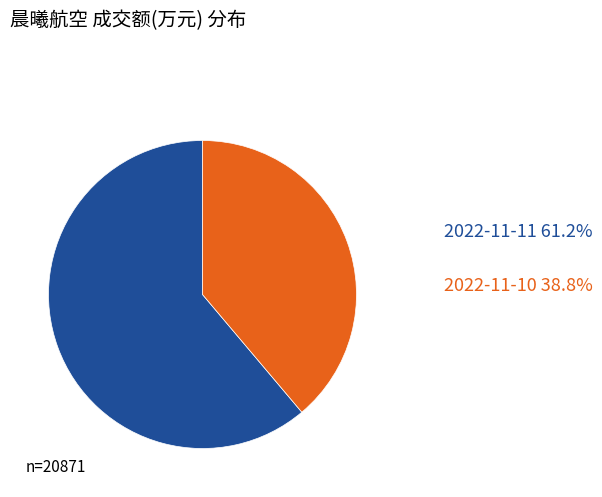

Is there a majority slice in this chart?

Yes